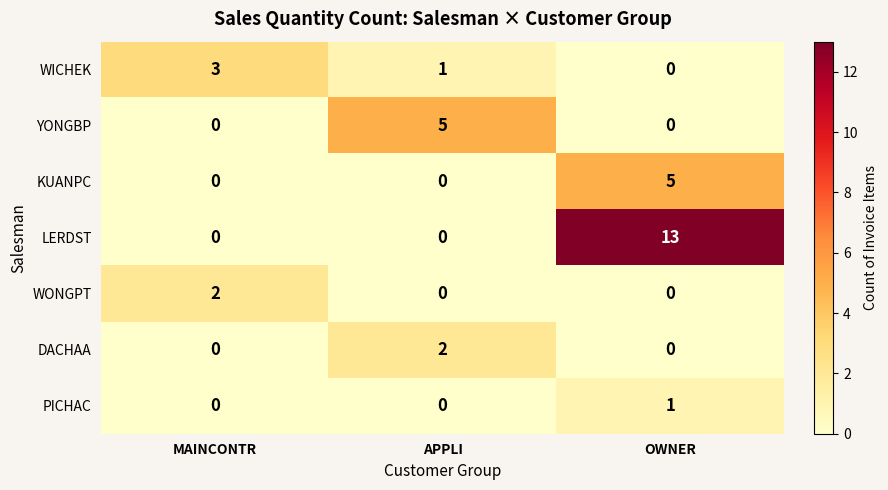

Which series has the largest total across all categories?

LERDST